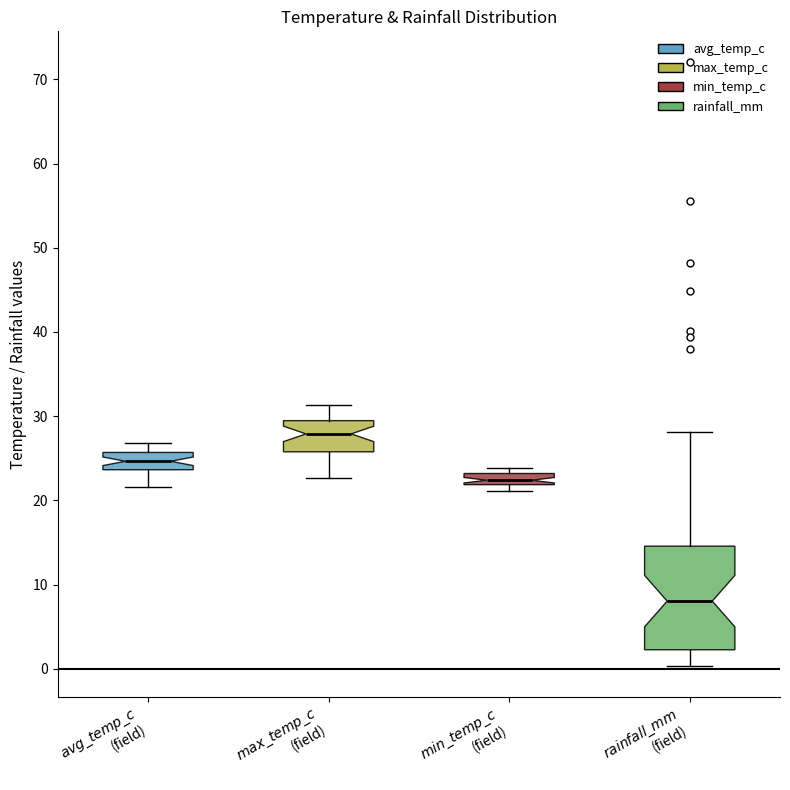

Which box is the tallest, from its lower edge to its upper edge?

$rainfall\_mm$ (field)